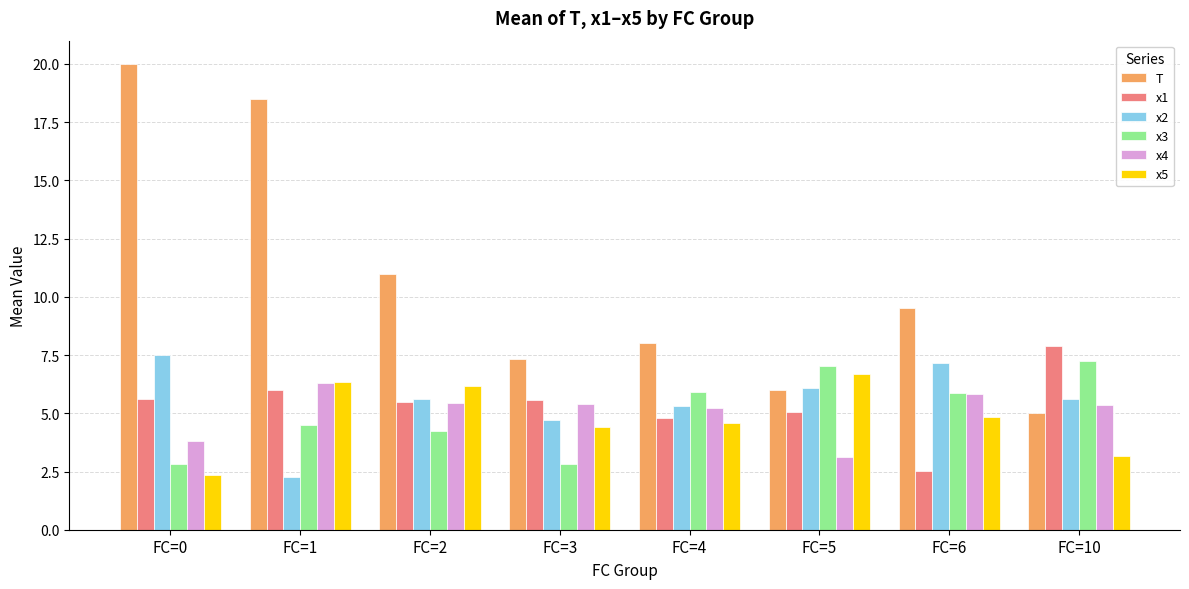

Reading left to right, transcribe all the data shown in this chart.

T: 20.0	18.5	11.0	7.3	8.0	6.0	9.5	5.0
x1: 5.6	6.0	5.5	5.6	4.8	5.0	2.5	7.9
x2: 7.5	2.2	5.6	4.7	5.3	6.1	7.1	5.6
x3: 2.8	4.5	4.3	2.8	5.9	7.0	5.9	7.3
x4: 3.8	6.3	5.4	5.4	5.2	3.1	5.8	5.4
x5: 2.4	6.3	6.2	4.4	4.6	6.7	4.9	3.1